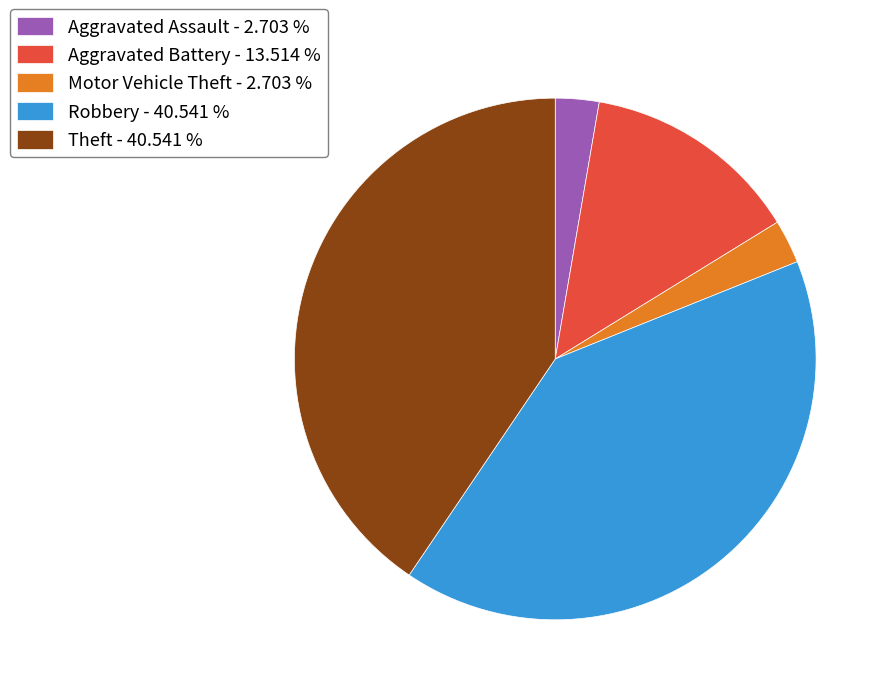

True or false: Theft accounts for 25% of the total.

False